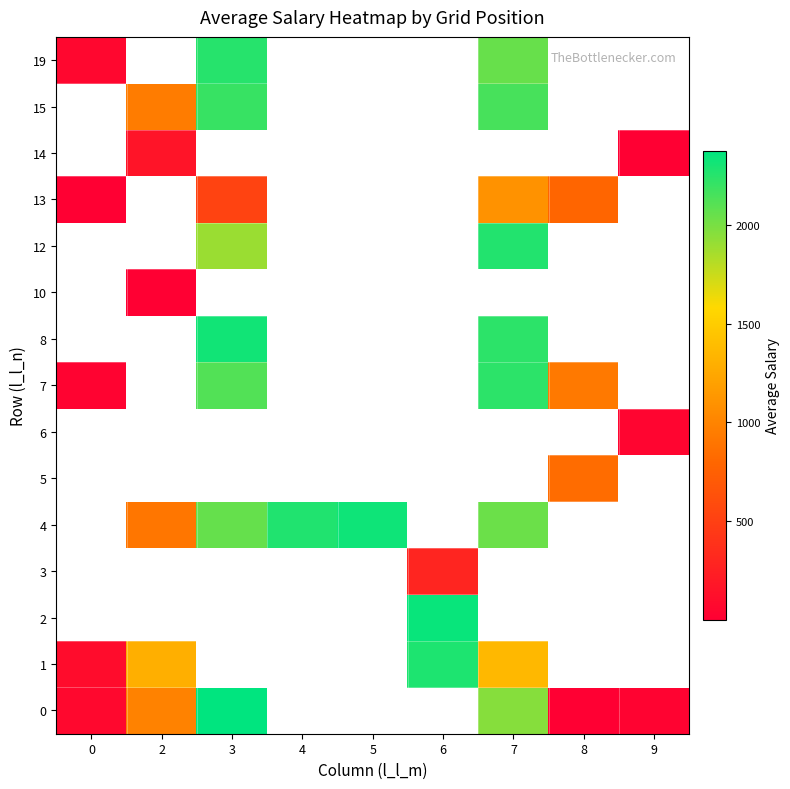

At which category does the chart reach its minimum across all series?

9